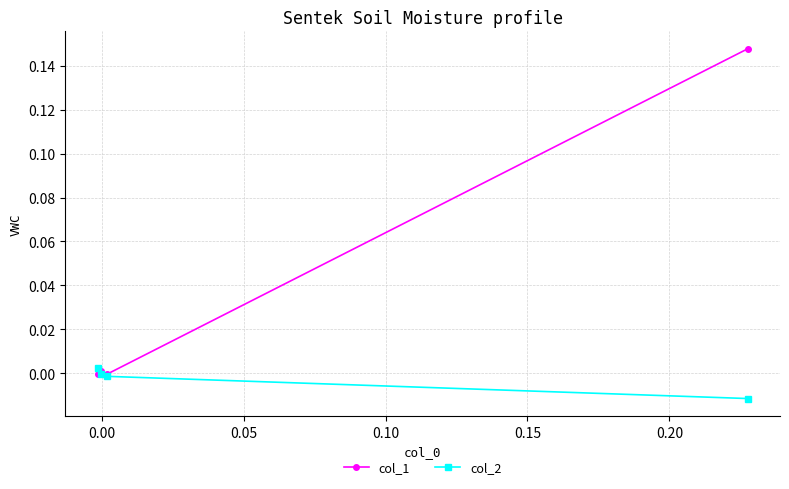

Which series has the largest total across all categories?

col_1